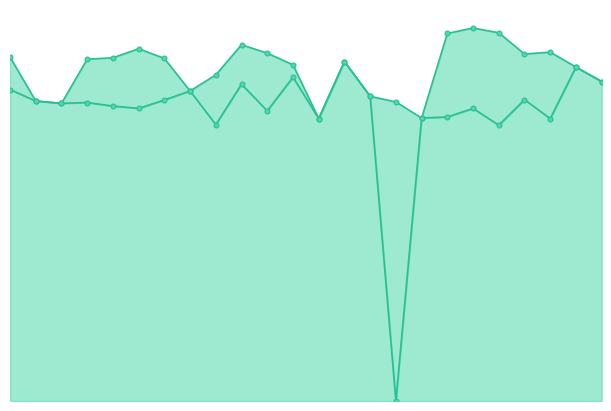

What is the value of the Zmax point at the 19th from the left?

1.2